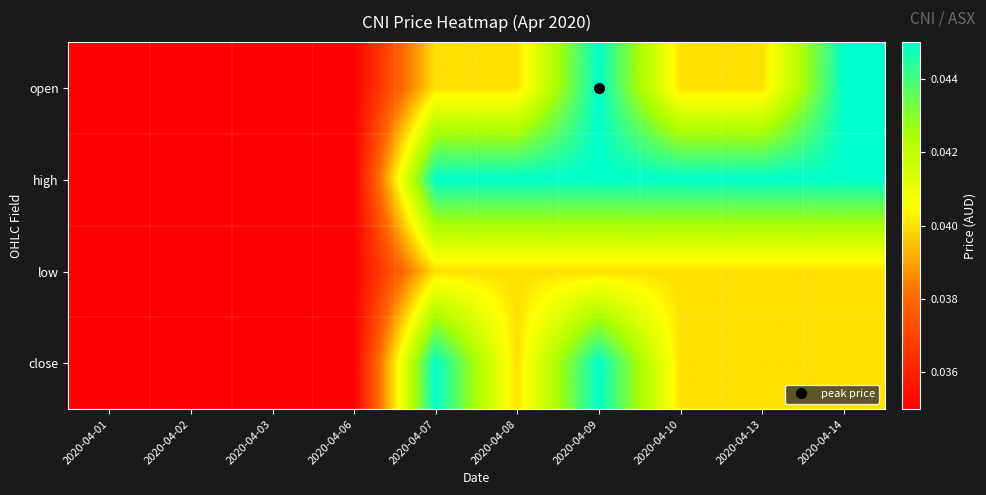

What is the total value across all series at 2020-04-14?

0.2